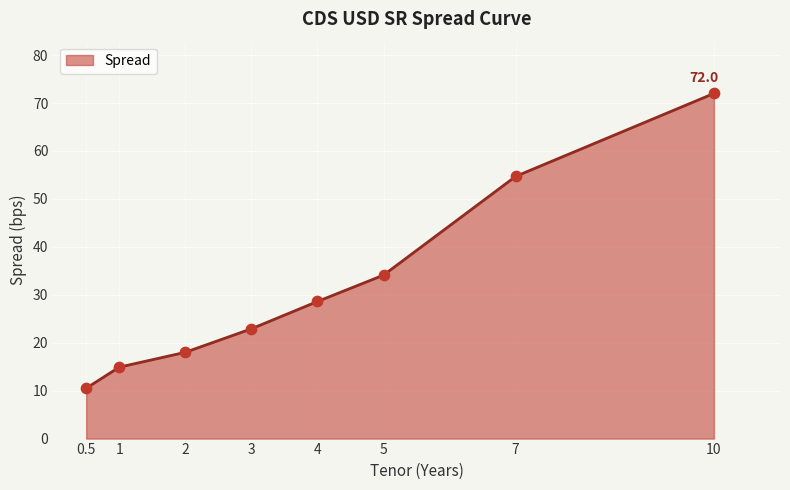

What is the change in value from 5 to 10?

+37.9